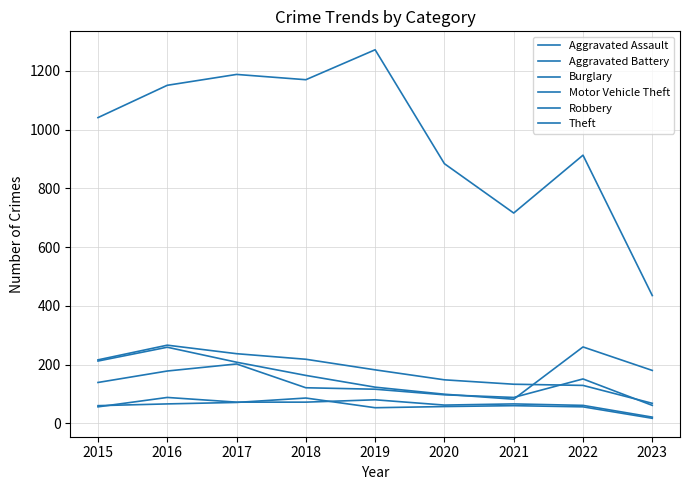

Does the chart display data point markers on the line(s)?

No